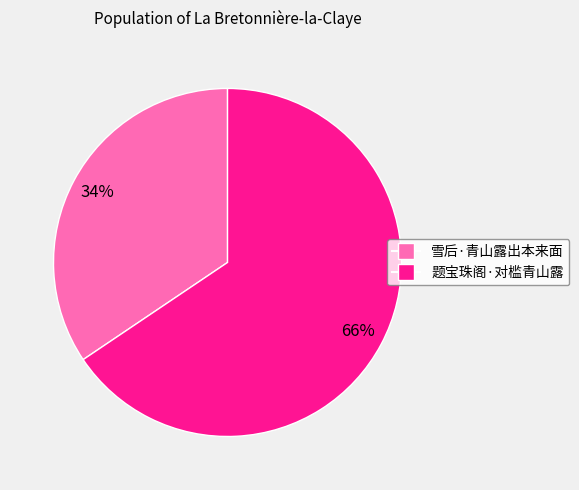

Which slice represents more than half of the pie?

题宝珠阁·对槛青山露